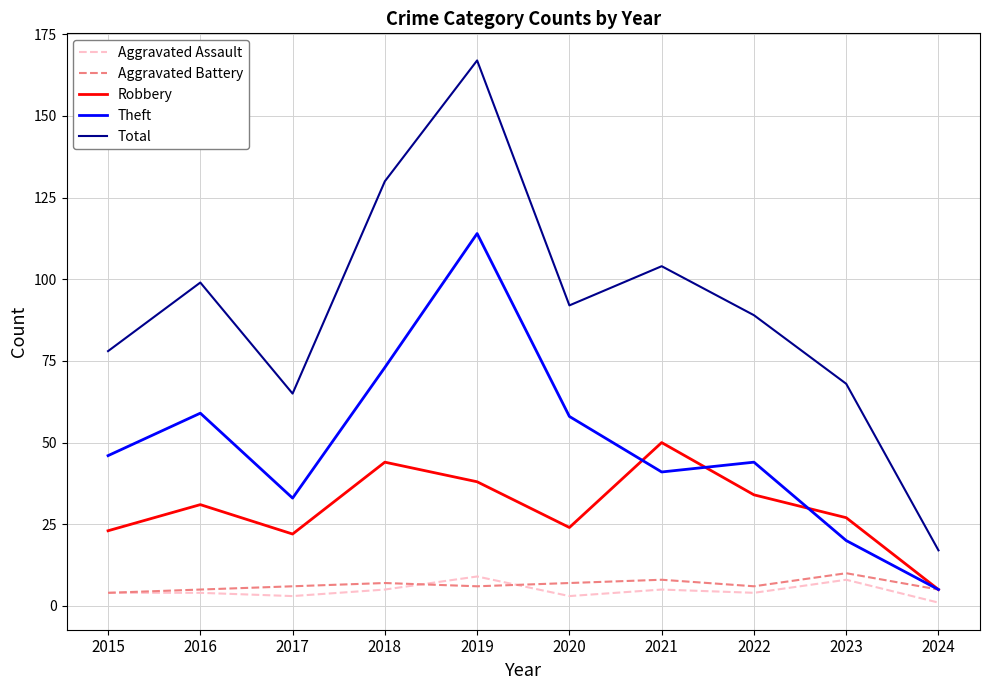

Which series changed the most between 2016 and 2018?

Total